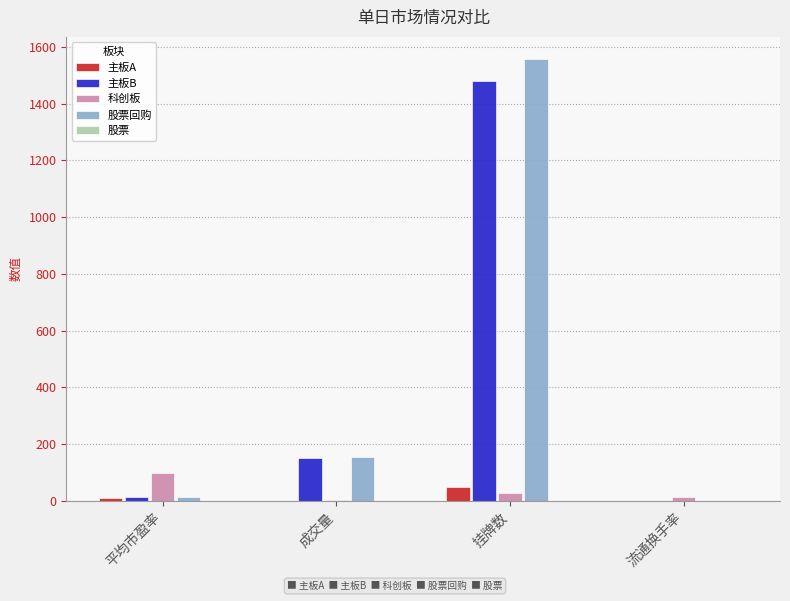

What is the total value across all series at 平均市盈率?

134.9